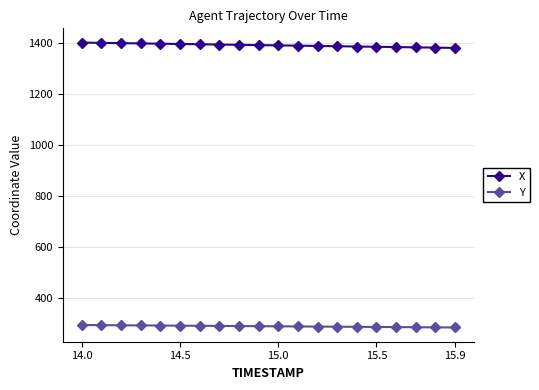

How many data points does each series have?

20